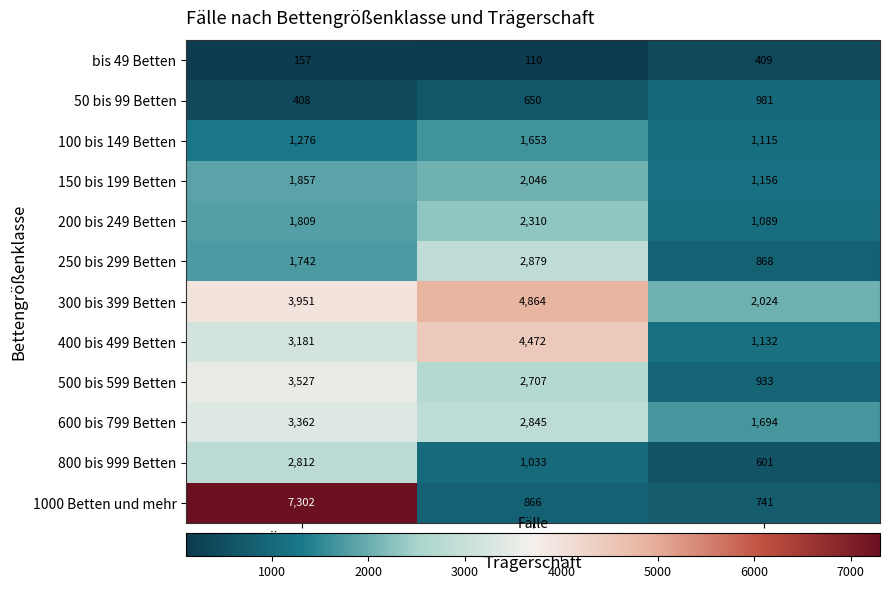

List the labels in order of 50 bis 99 Betten value, smallest first.

Öffentlich, Freigemeinnützig, Privat